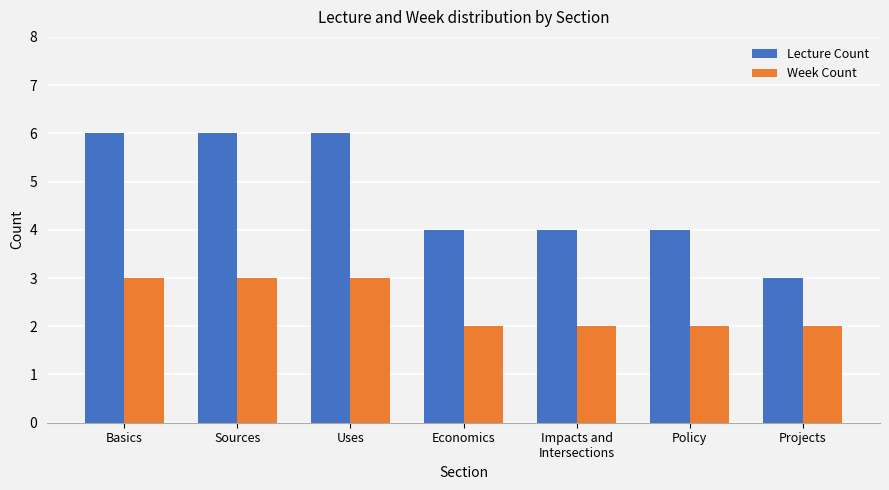

Is it true that Week Count equals 3 at Basics?

True